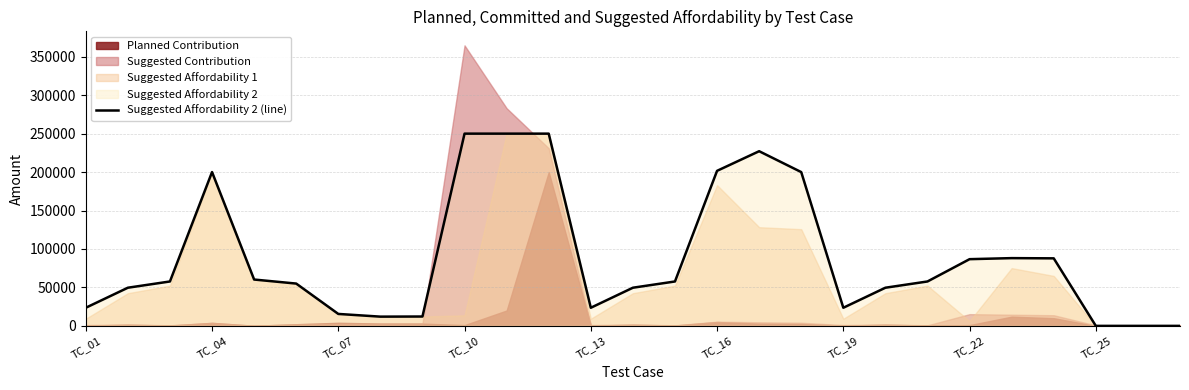

True or false: there are more than 0 points higher than both neighbors.

True